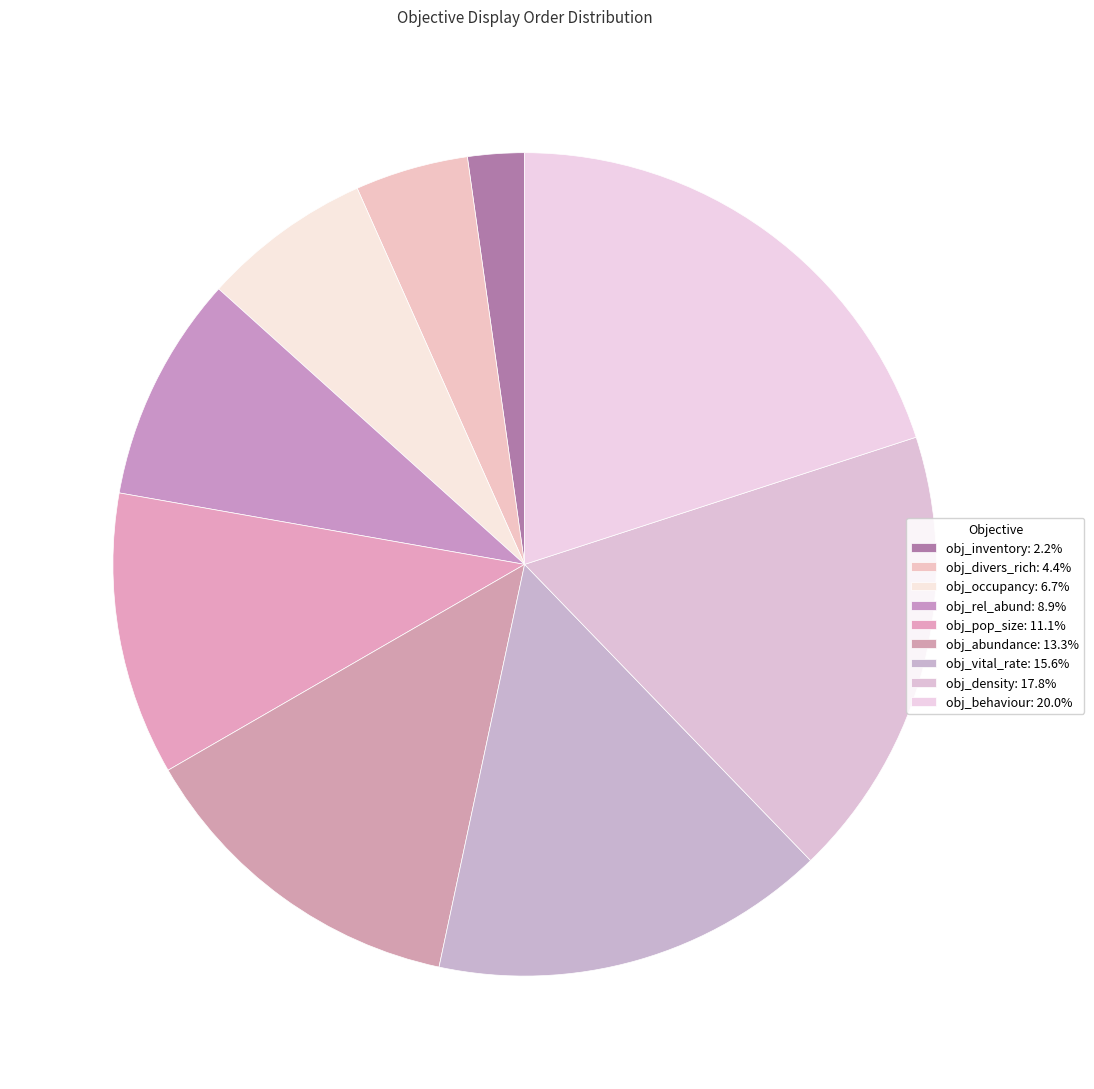

Is there any slice that represents more than half of the pie?

No